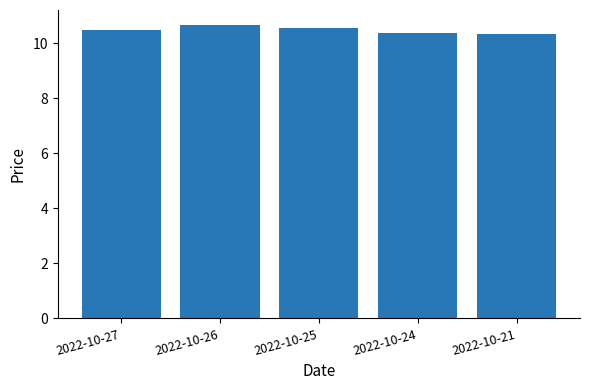

What is the sum of all values?

52.4